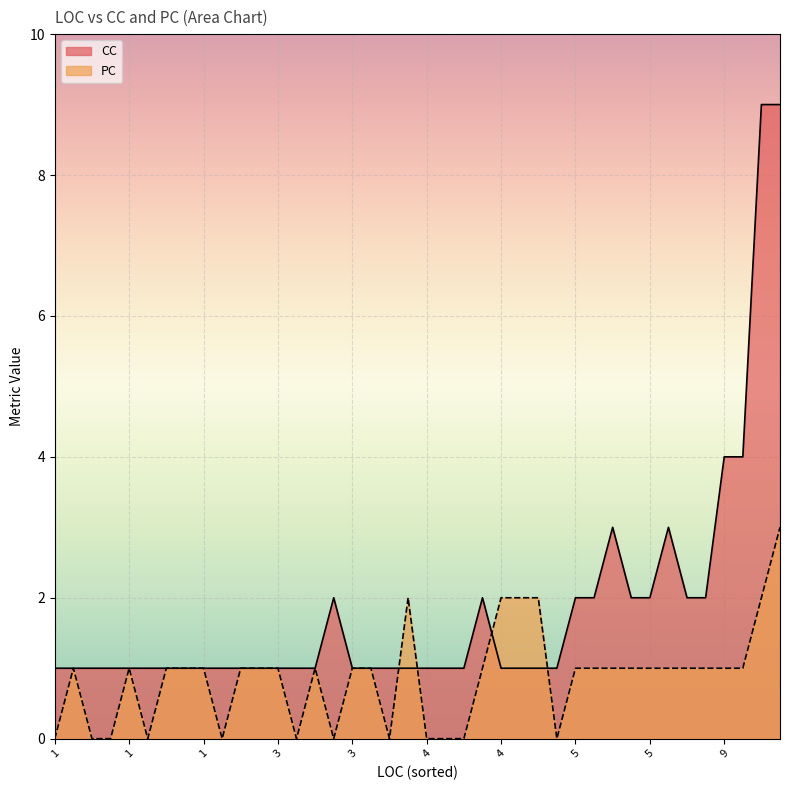

What are all the series names shown in the legend?

CC, PC